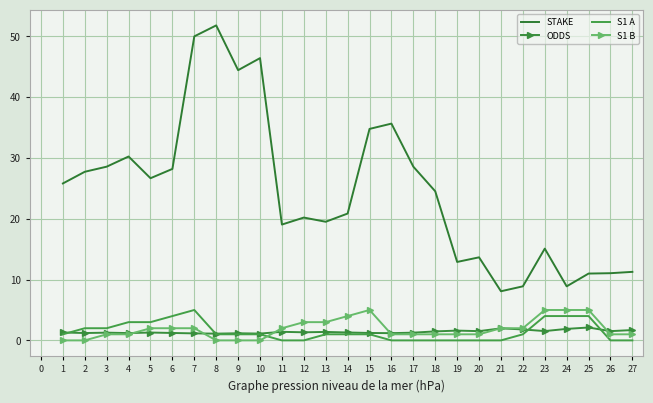

Is the value of S1 A at 3 greater than the value of STAKE at 3?

No